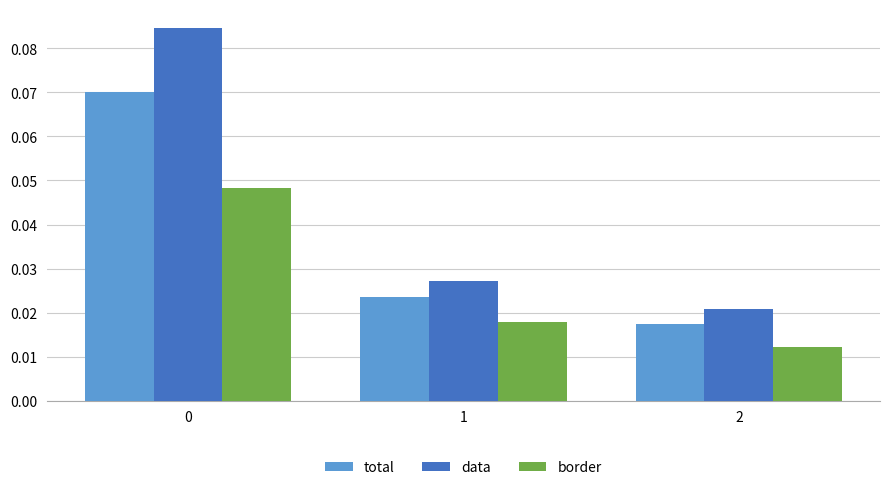

Rank the series by their maximum value, from highest to lowest.

data, total, border